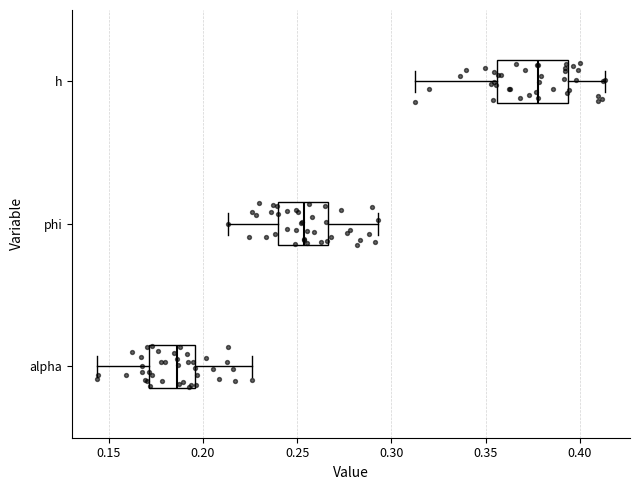

Where does the left whisker of the box for phi end on the x-axis? The values are not printed on the chart, so give them approximately, as read against the axis.

0.215